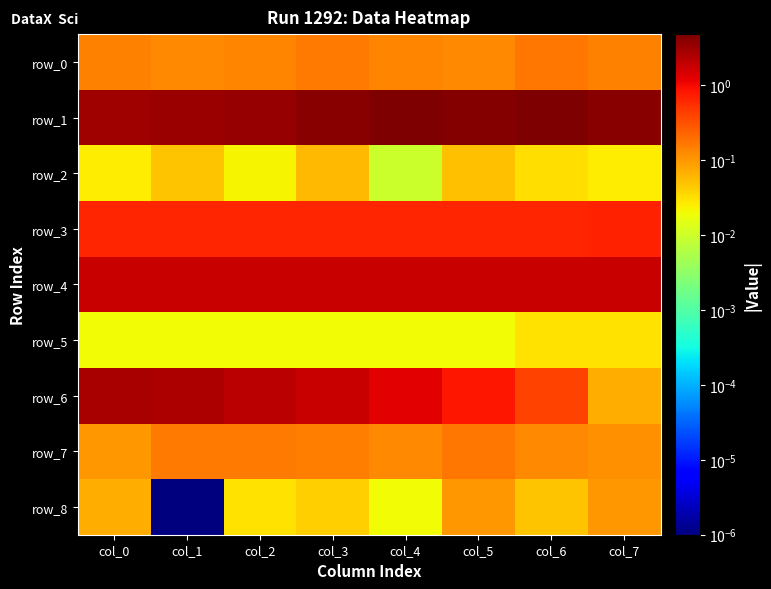

Reading left to right, transcribe all the data shown in this chart.

row_0: 0.1	0.1	0.1	0.2	0.1	0.1	0.2	0.1
row_1: 3.0	3.3	3.5	4.1	4.7	4.3	4.8	4.2
row_2: 0.0	0.0	0.0	0.1	0.0	0.1	0.0	0.0
row_3: 0.6	0.6	0.6	0.7	0.7	0.7	0.7	0.7
row_4: 1.7	1.8	1.8	1.8	1.8	1.8	1.8	1.8
row_5: 0.0	0.0	0.0	0.0	0.0	0.0	0.0	0.0
row_6: 2.8	2.5	2.1	1.8	1.3	0.8	0.4	0.1
row_7: 0.1	0.2	0.2	0.2	0.1	0.2	0.1	0.1
row_8: 0.1	0.0	0.0	0.0	0.0	0.1	0.1	0.1